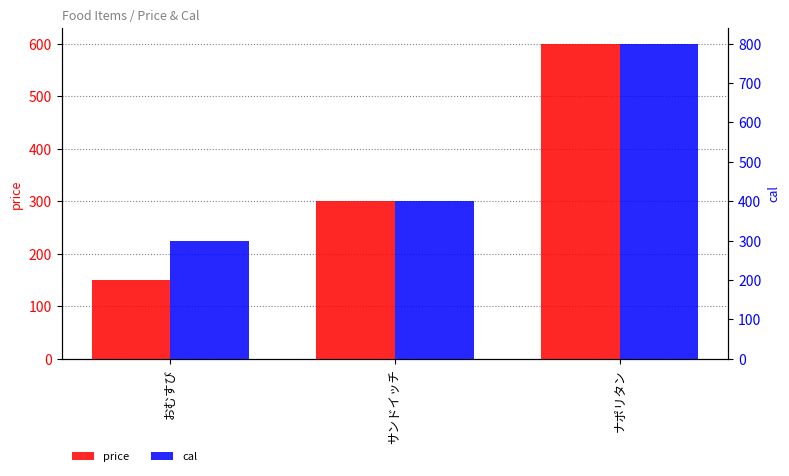

Which series has the largest total across all categories?

cal